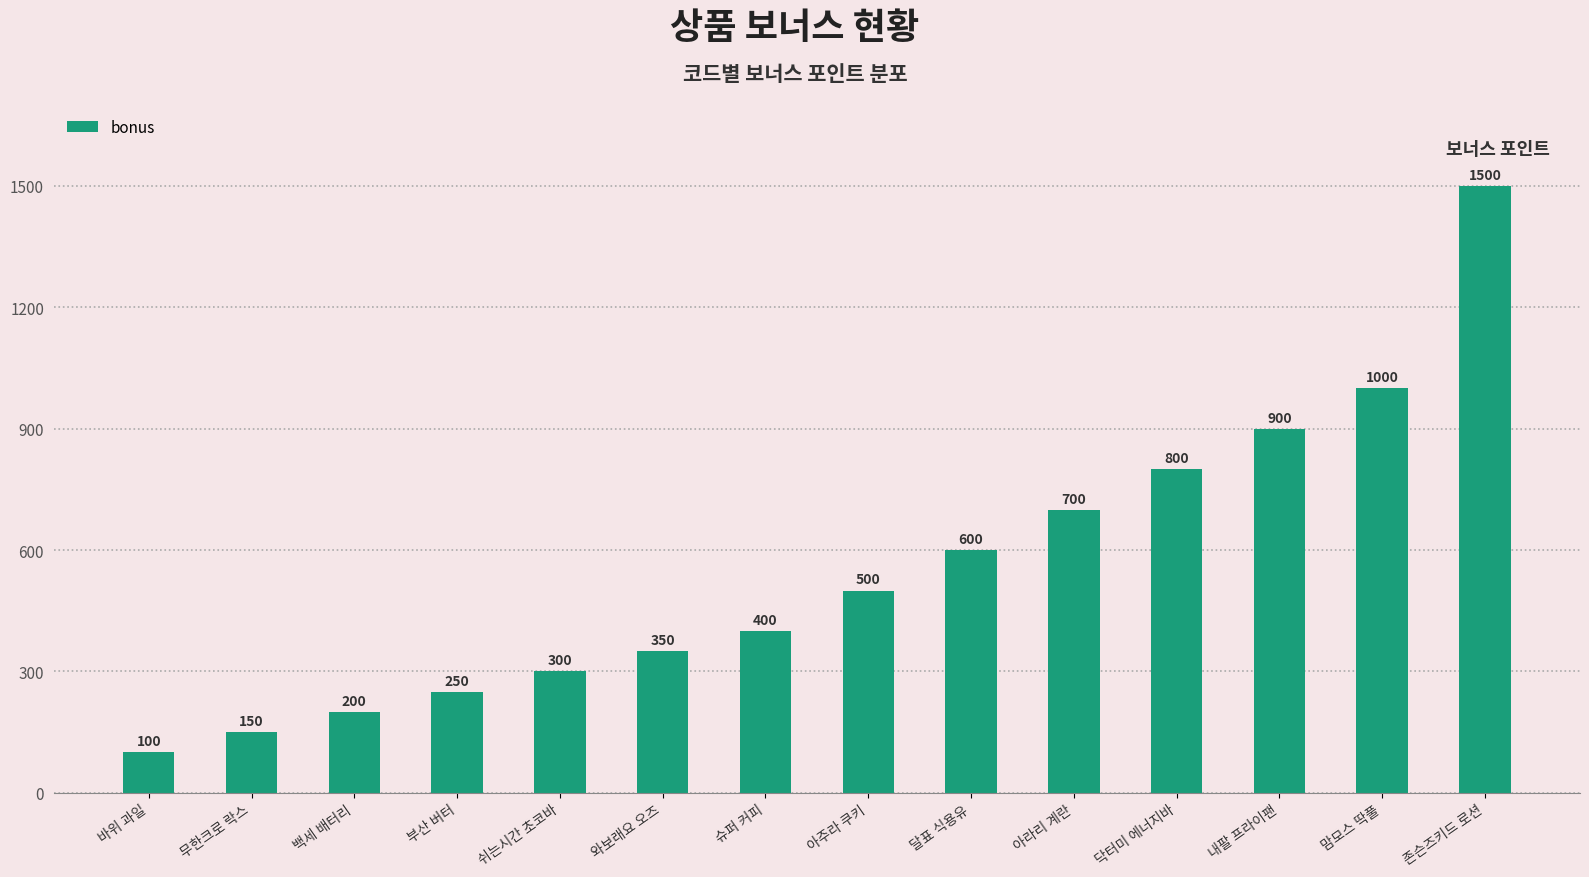

How many categories are shown in the chart?

14